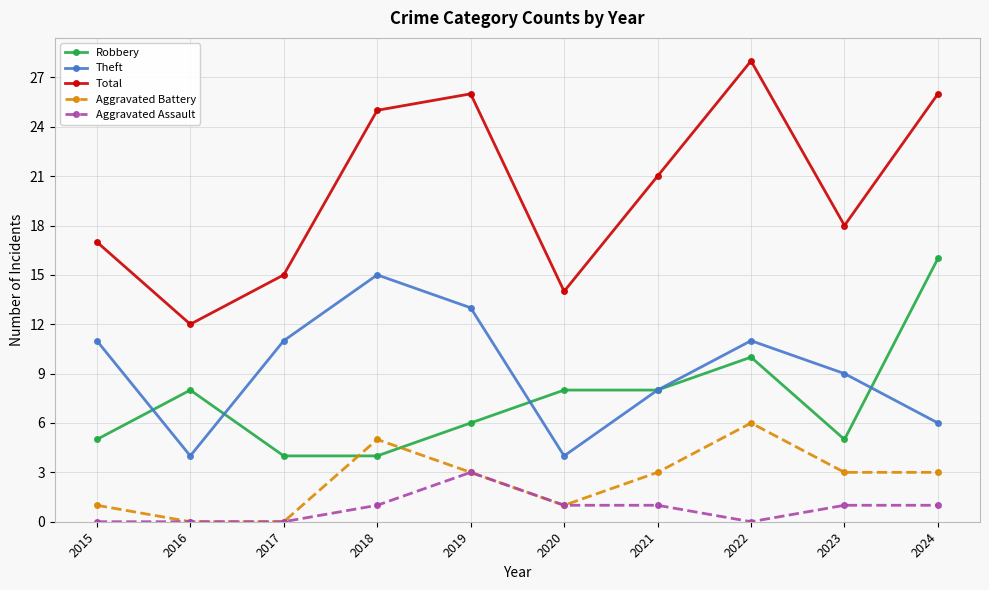

What is the difference between the highest and lowest values at 2019?

23